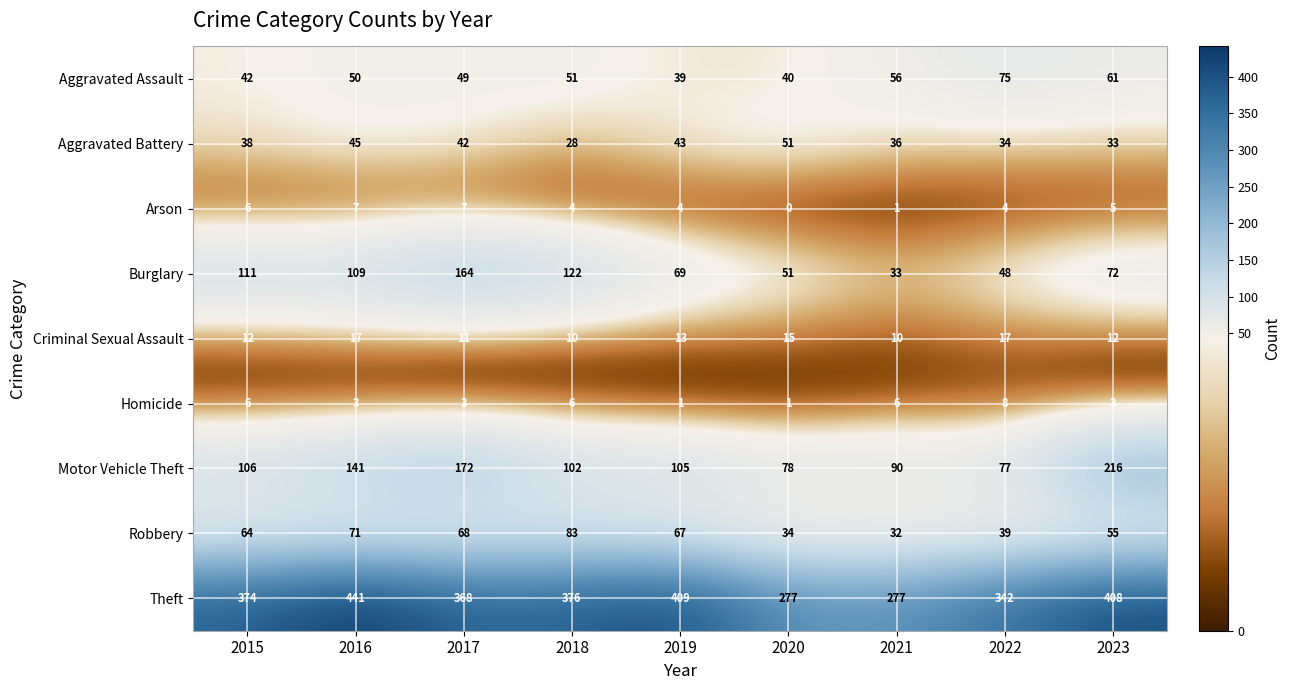

List the series in order of their peak value, lowest first.

Arson, Homicide, Criminal Sexual Assault, Aggravated Battery, Aggravated Assault, Robbery, Burglary, Motor Vehicle Theft, Theft